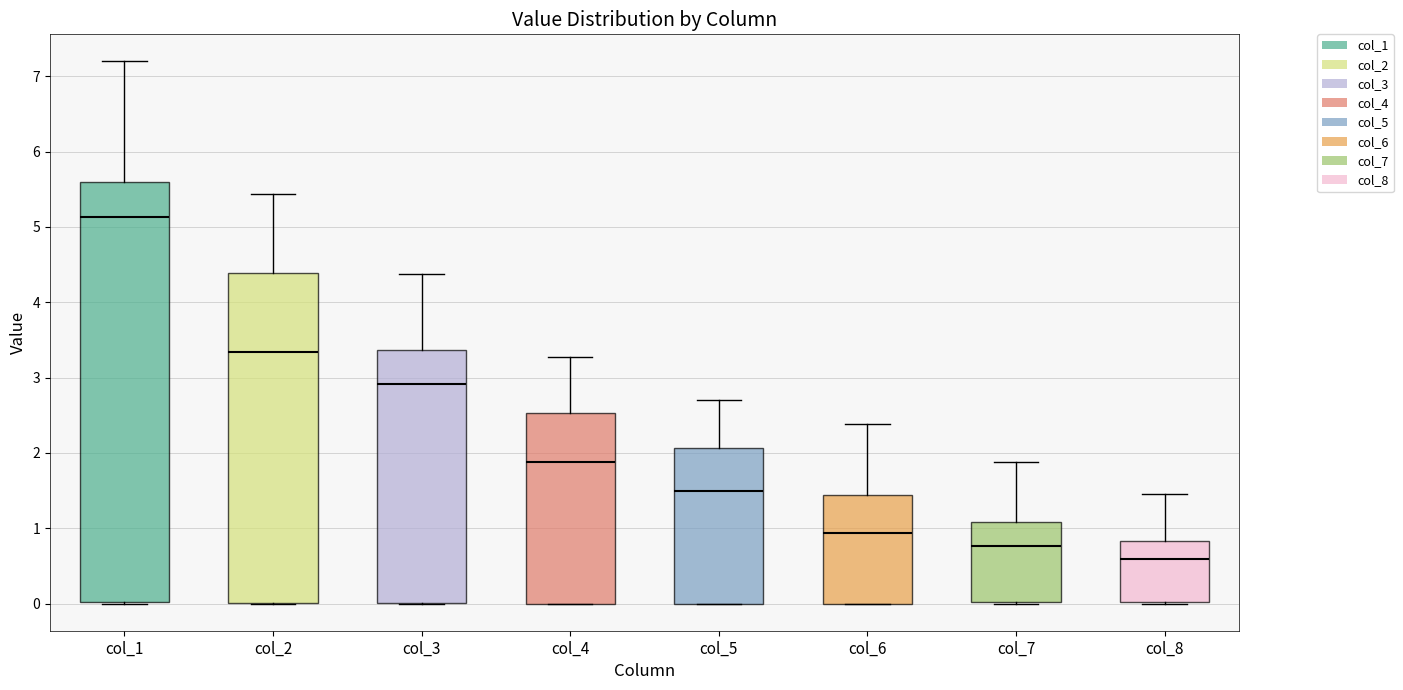

Reading left to right, read every box against the y-axis: the position of its median line, the range the box covers, and the ends of its whiskers. The values are not printed on the chart, so give them approximately, as read against the axis.

col_1: median 5.1, box 0.0 to 5.6, whiskers 0.0 to 7.2
col_2: median 3.3, box 0.0 to 4.4, whiskers 0.0 to 5.4
col_3: median 2.9, box 0.0 to 3.4, whiskers 0.0 to 4.4
col_4: median 1.9, box 0.0 to 2.5, whiskers 0.0 to 3.3
col_5: median 1.5, box 0.0 to 2.1, whiskers 0.0 to 2.7
col_6: median 0.9, box 0.0 to 1.4, whiskers 0.0 to 2.4
col_7: median 0.8, box 0.0 to 1.1, whiskers 0.0 to 1.9
col_8: median 0.6, box 0.0 to 0.8, whiskers 0.0 to 1.5